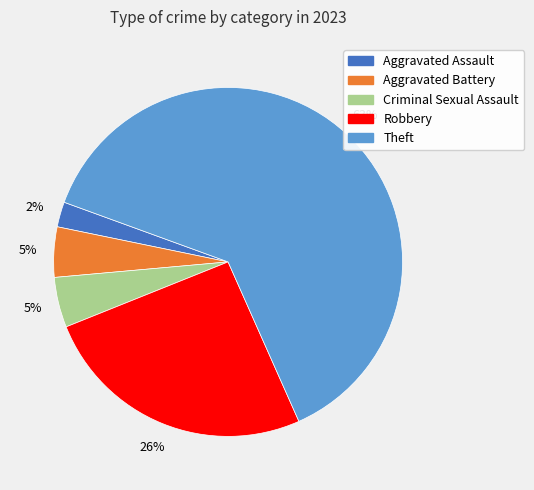

Which slice is the largest?

Theft